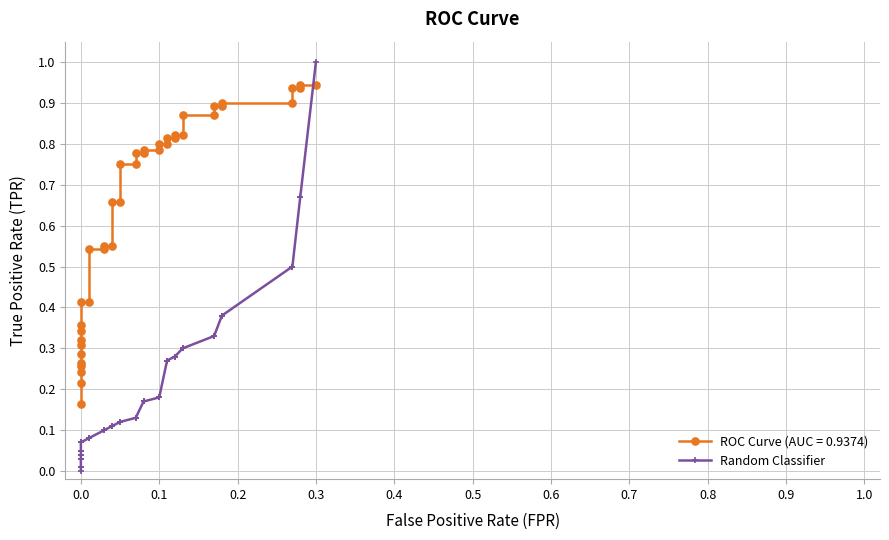

How many lines are shown in the chart?

1